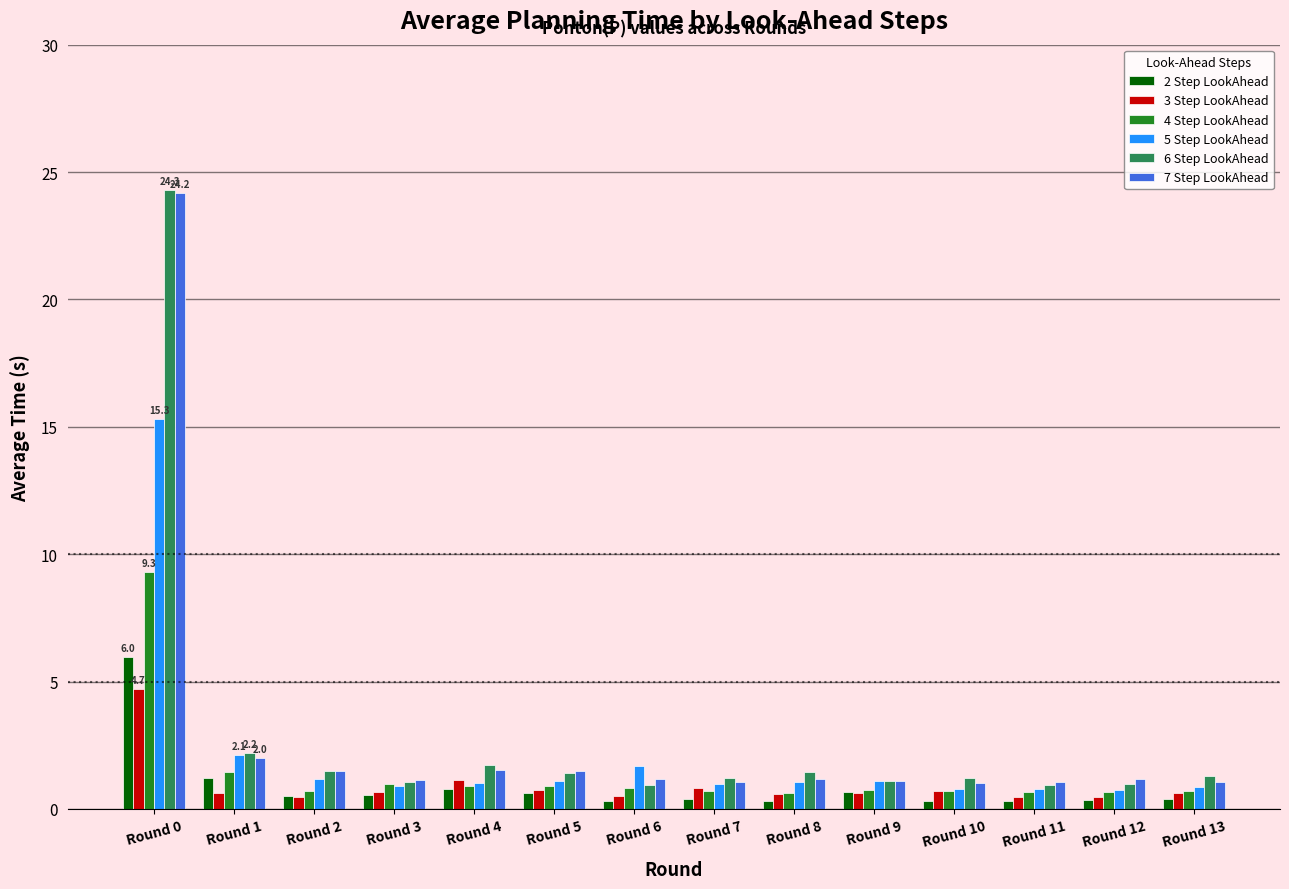

True or false: 6 Step LookAhead has a value of 1.1 at Round 9.

True